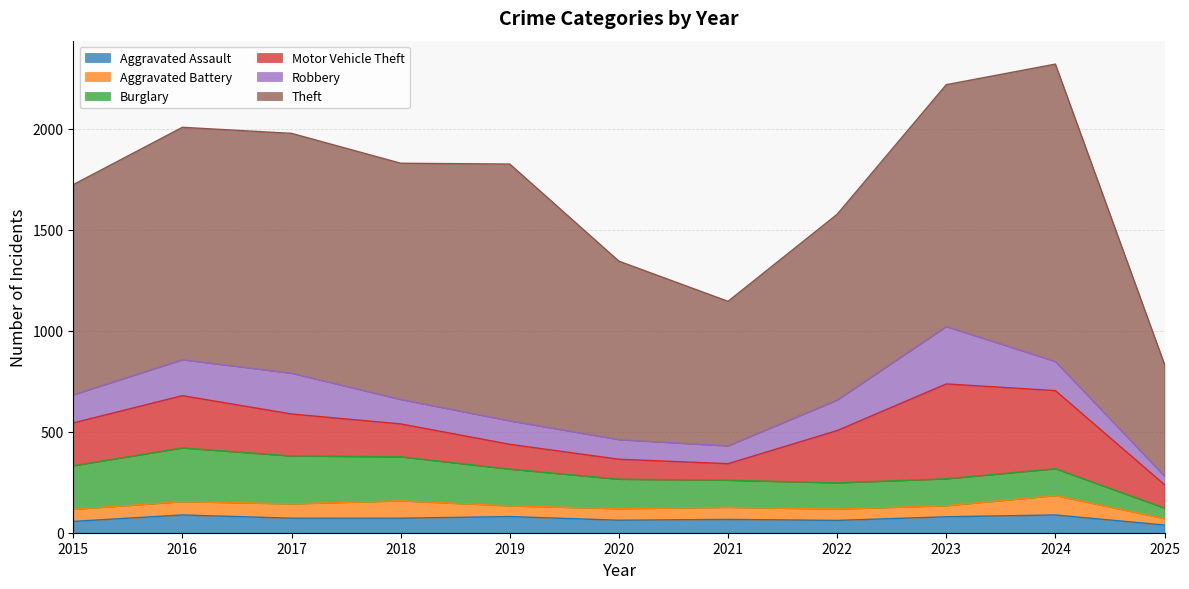

At which category is the sum across all series the highest?

2024